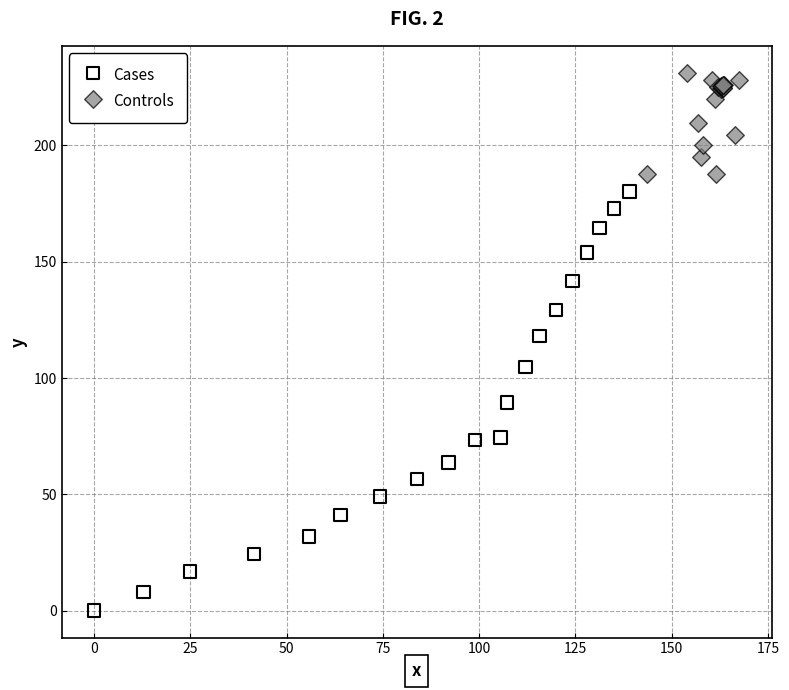

Which series contains the highest Y value?

Controls